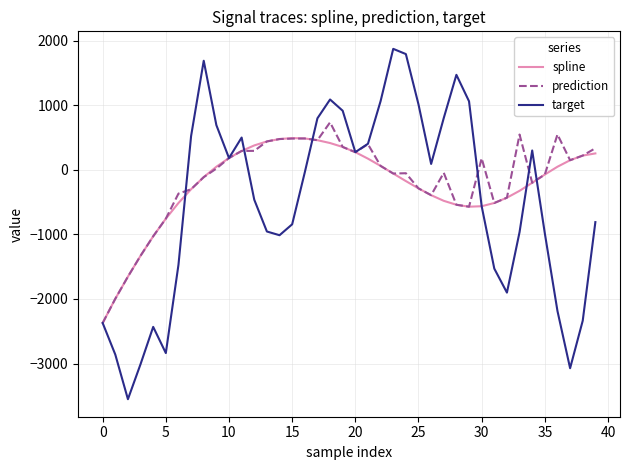

Which series has the largest total across all categories?

prediction